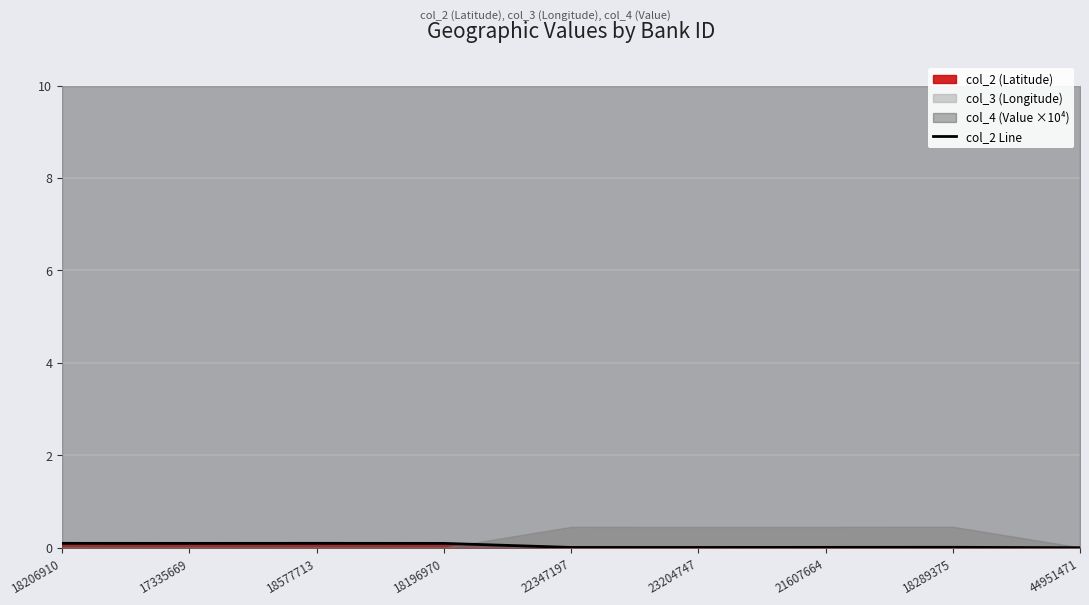

The chart shows a value of 0.0 at 22347197. True or false?

False